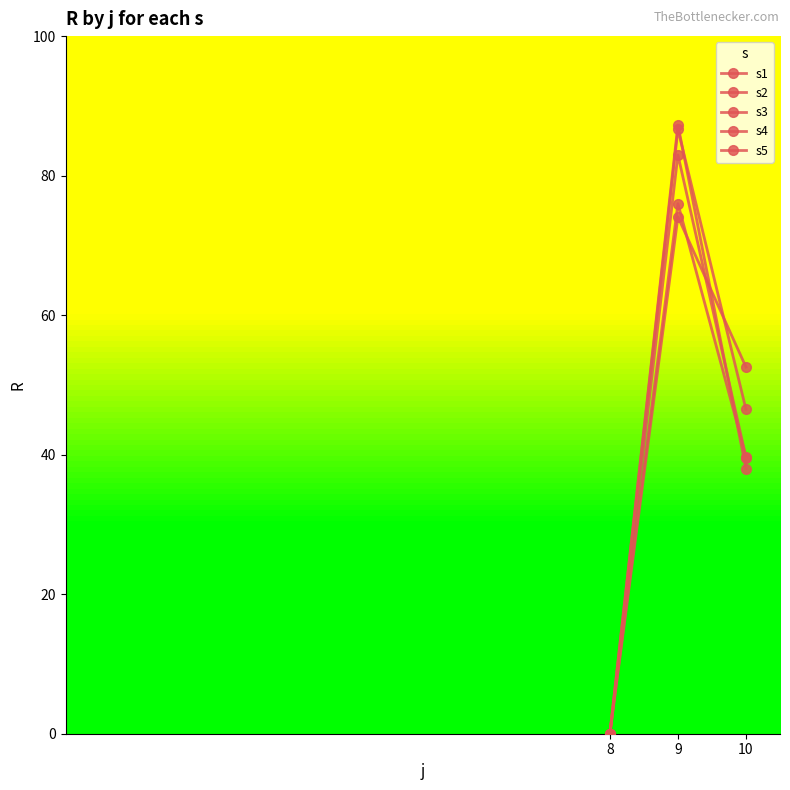

Is this an area chart (filled region under the line)?

No